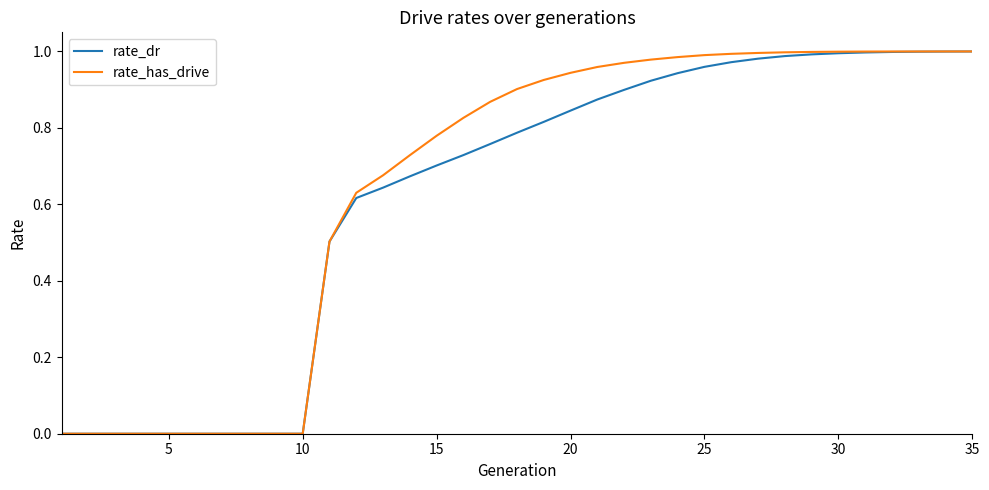

Rank the series by their average value, from highest to lowest.

rate_has_drive, rate_dr